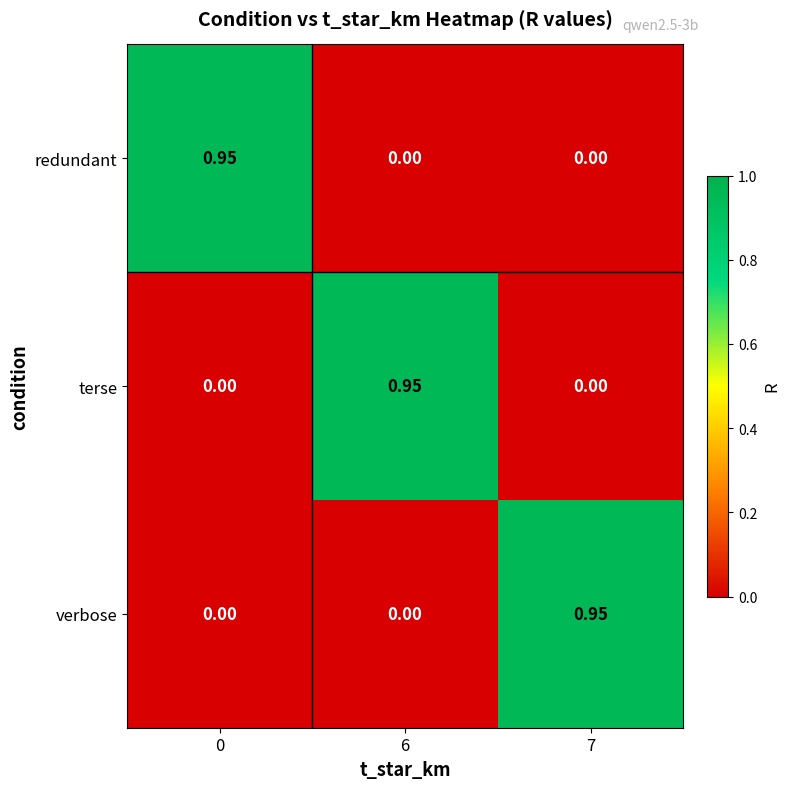

At how many categories does at least one series exceed 0?

3